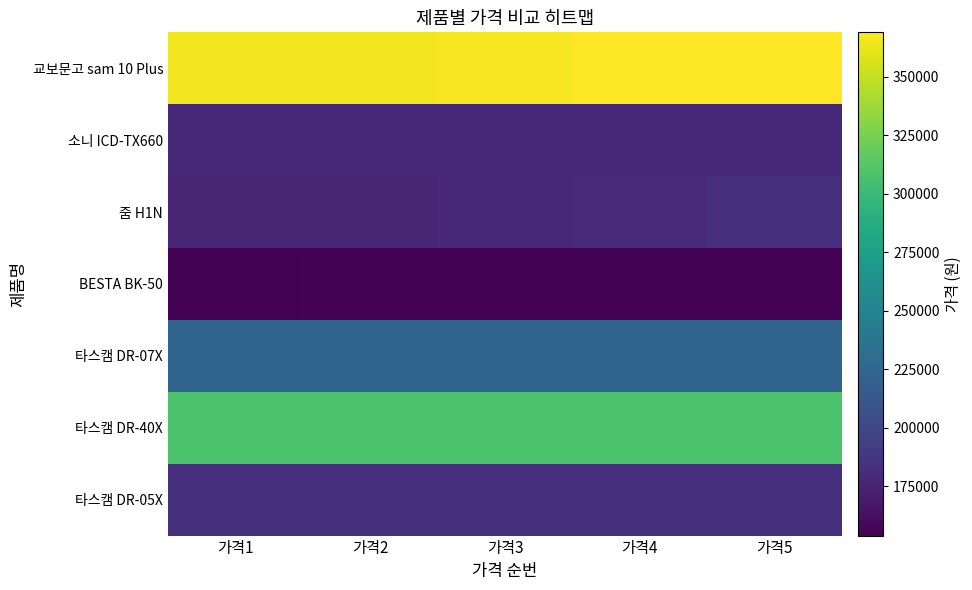

What is the maximum value shown in the chart?

369000